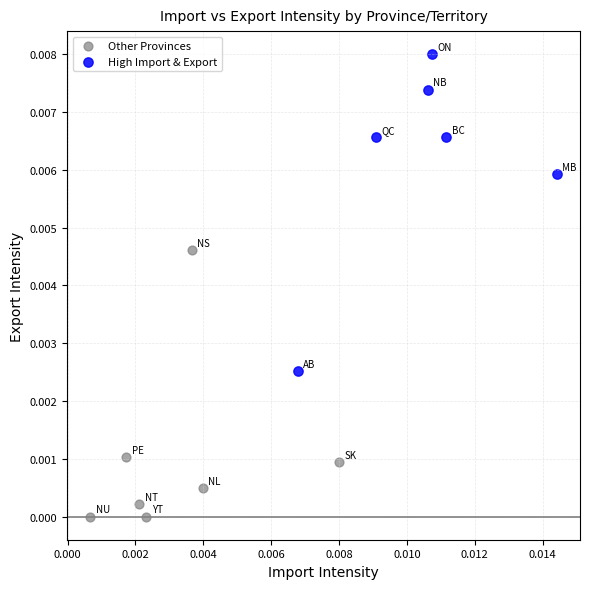

Which series reaches the minimum Y coordinate?

Other Provinces